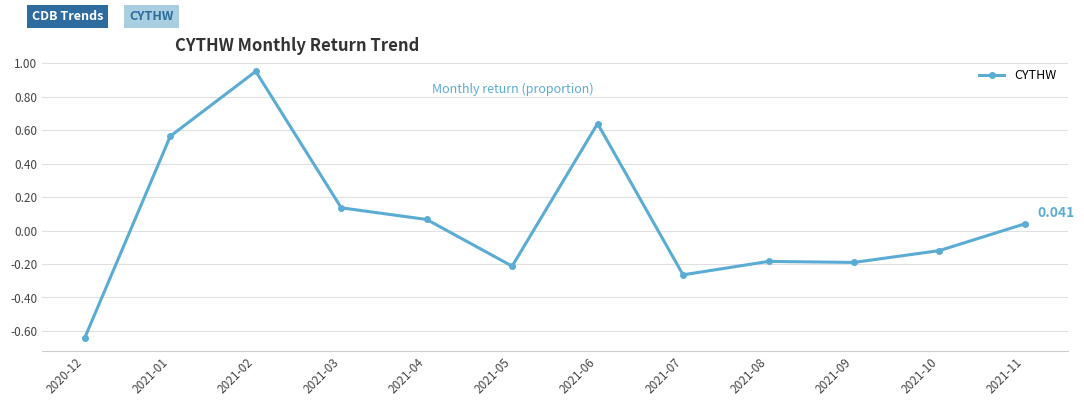

True or false: the data has more than 1 interior local peaks.

True